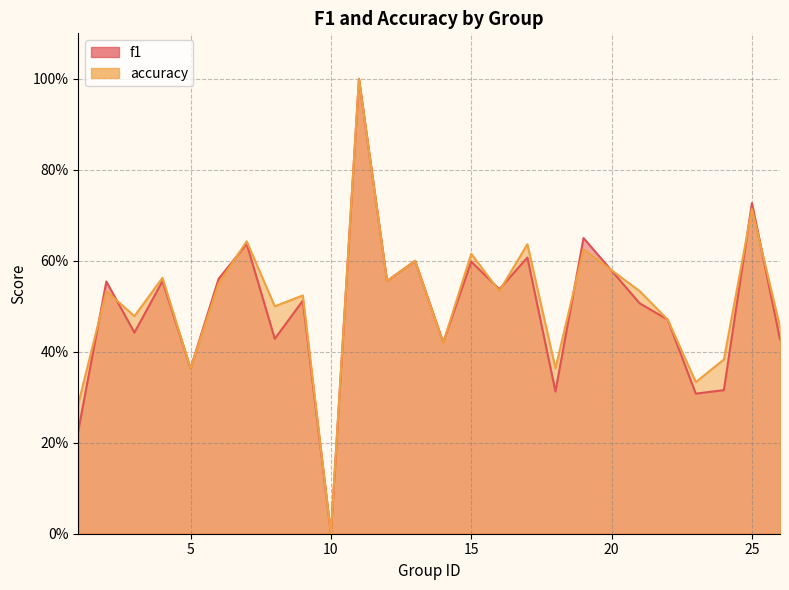

Is it true that f1 equals 0.6 at 6?

True